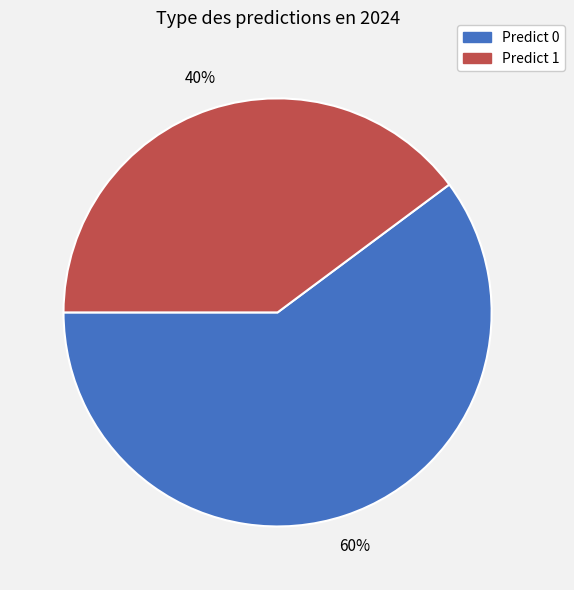

To the nearest percent, what is the difference between the largest and smallest slice percentages?

20%